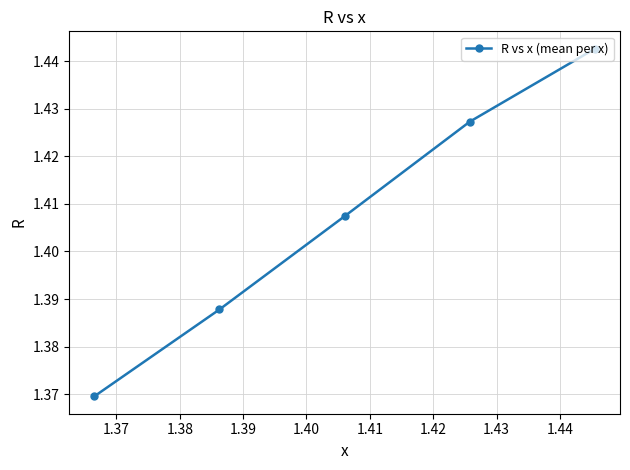

Count the values in the range 1 to 2.

5